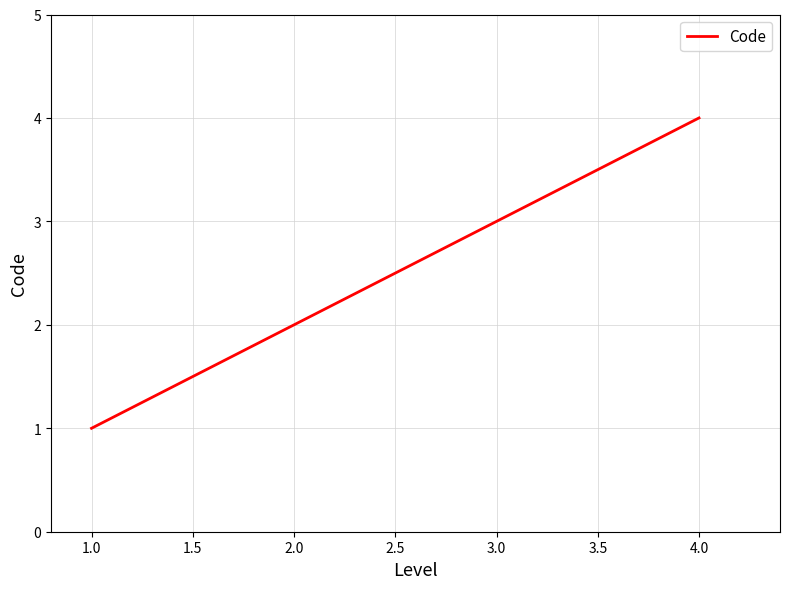

The chart shows a value of 2 at 2.0. True or false?

True